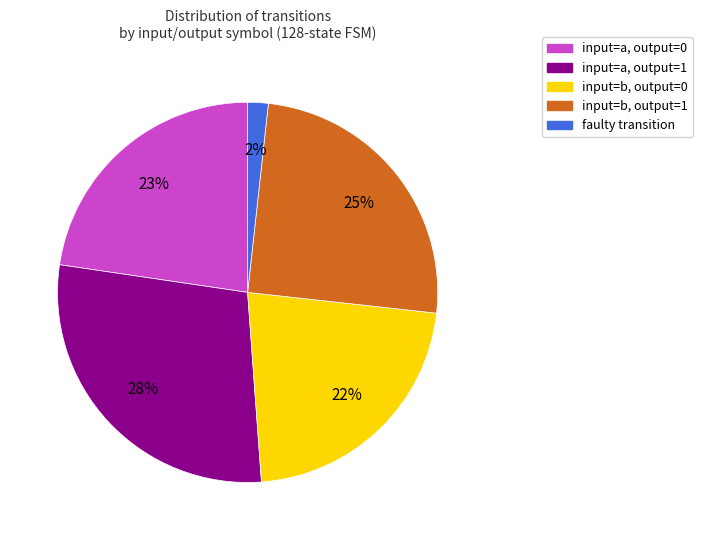

To the nearest percent, what percentage of the pie is faulty transition?

2%